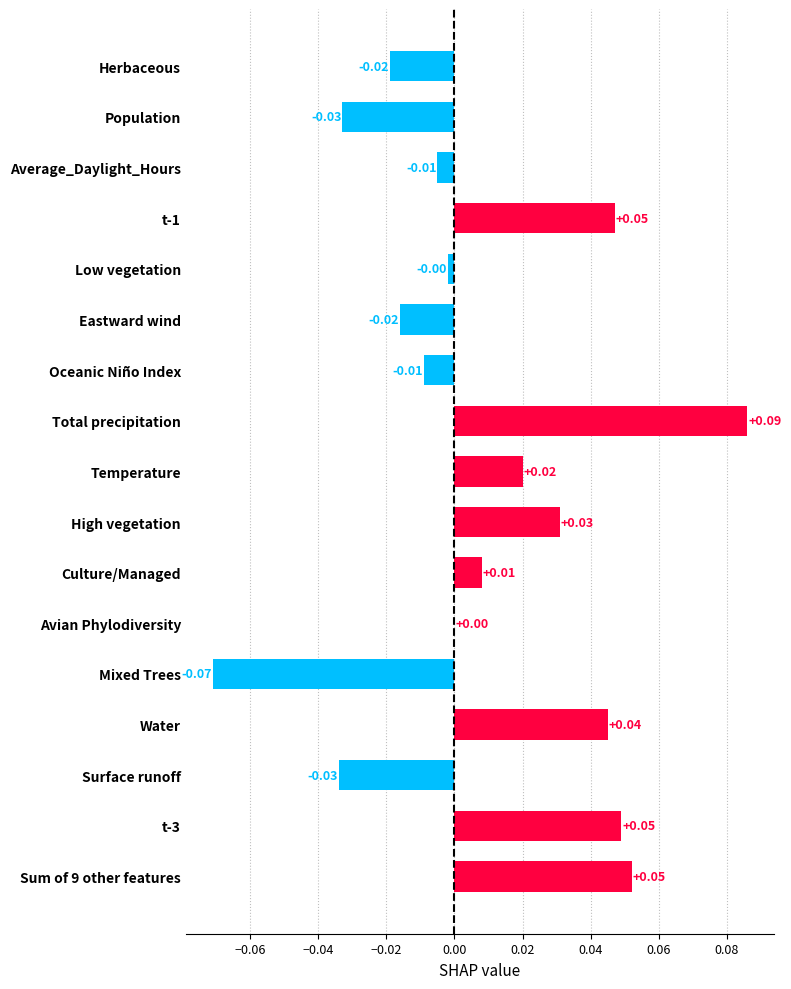

At which category does the chart reach its peak across all series?

Total precipitation